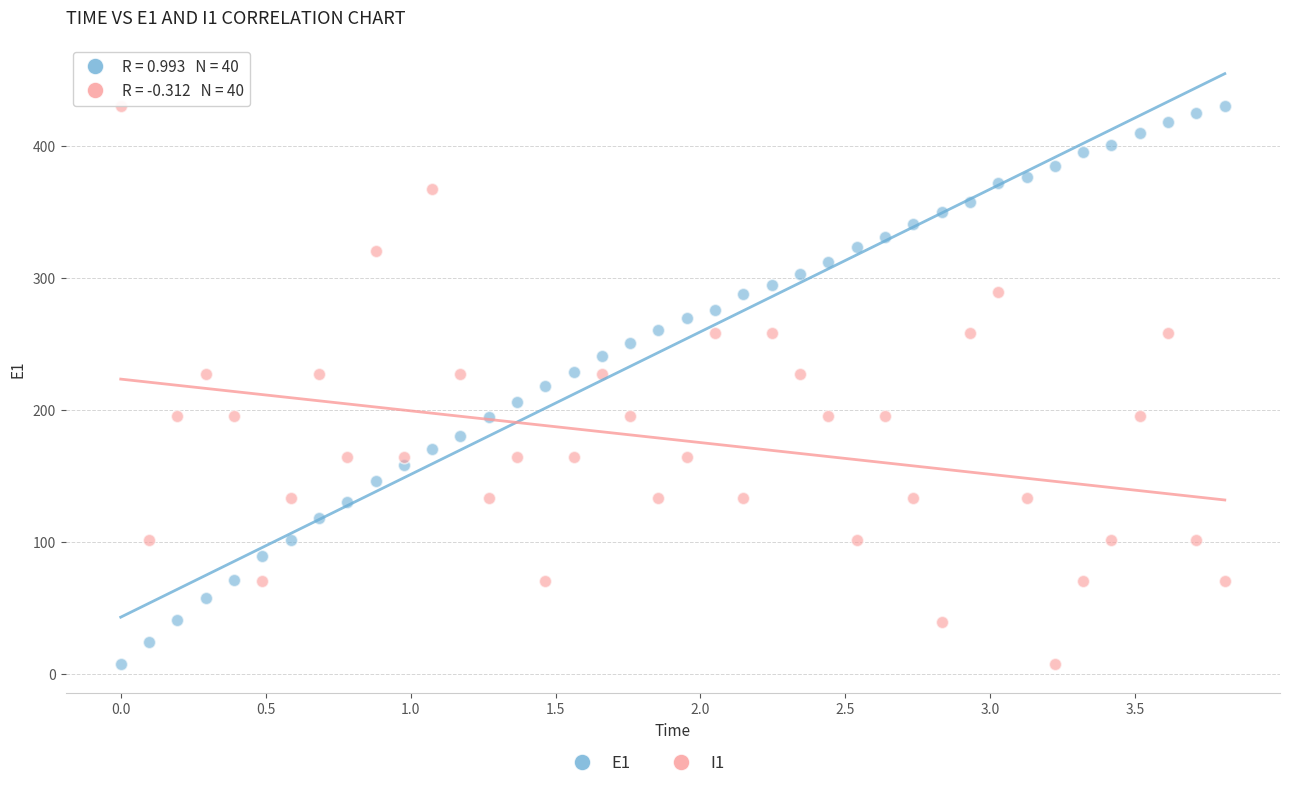

Across all data points, what is the range of Y values (max minus min)?

422.2